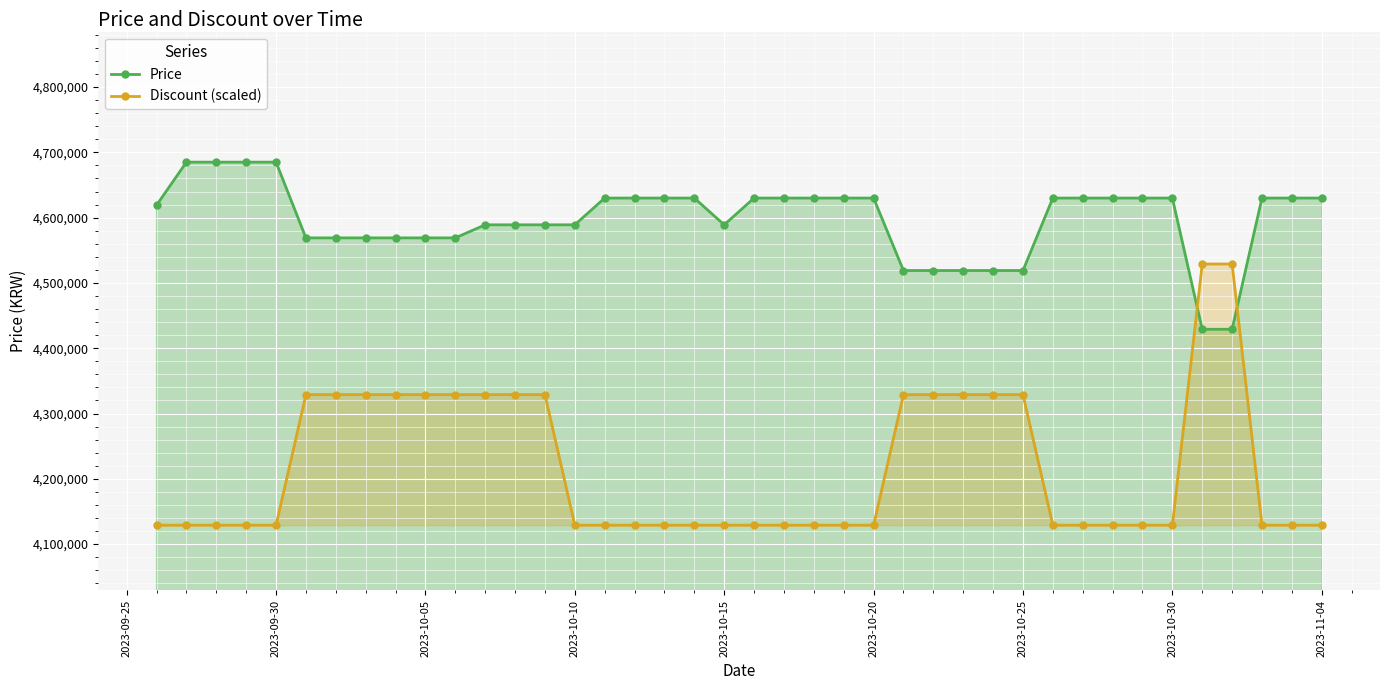

At how many categories does at least one series exceed 4364746?

40